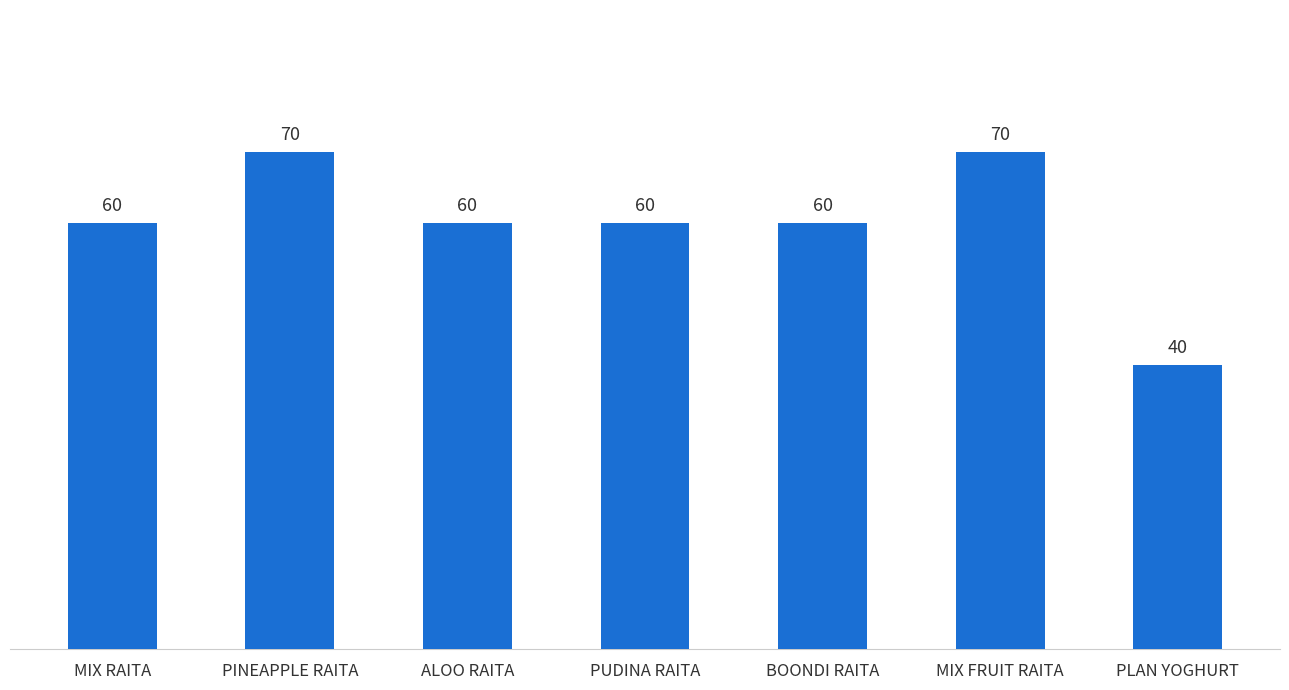

What is the sum of all values?

420